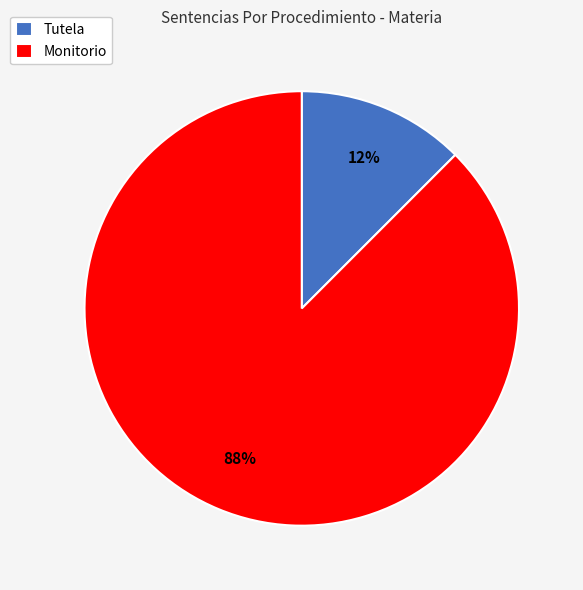

To the nearest percent, what is the average slice percentage?

50%